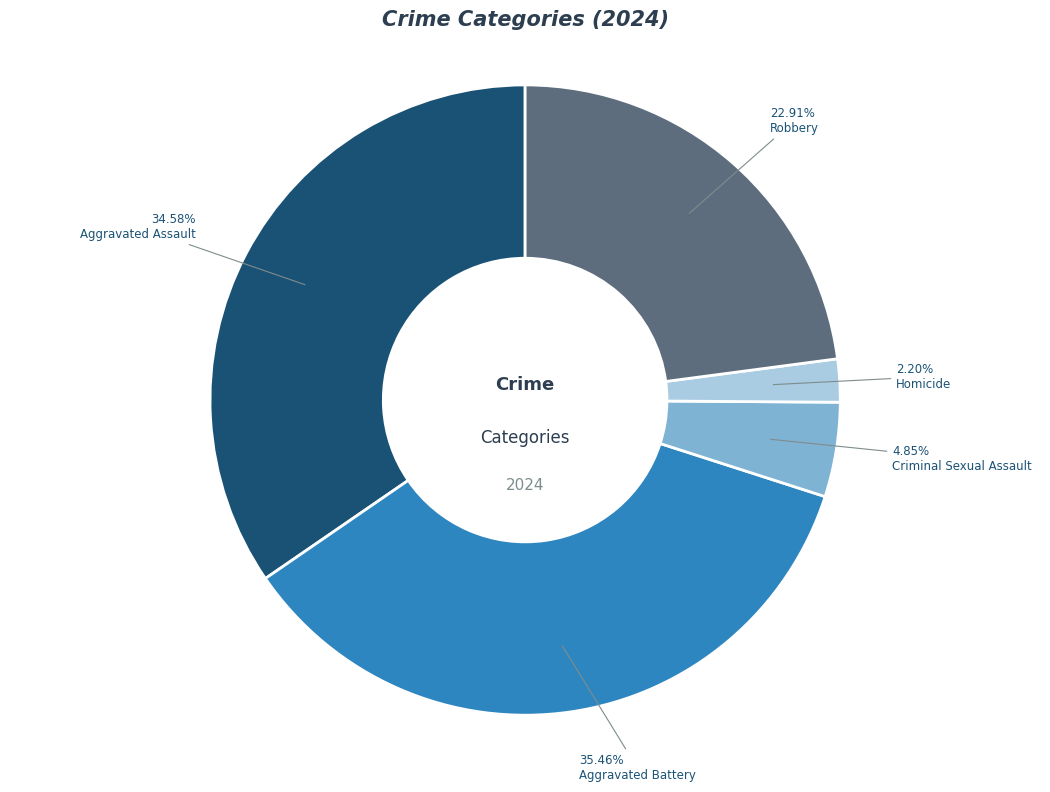

How many slices are in this pie chart?

5